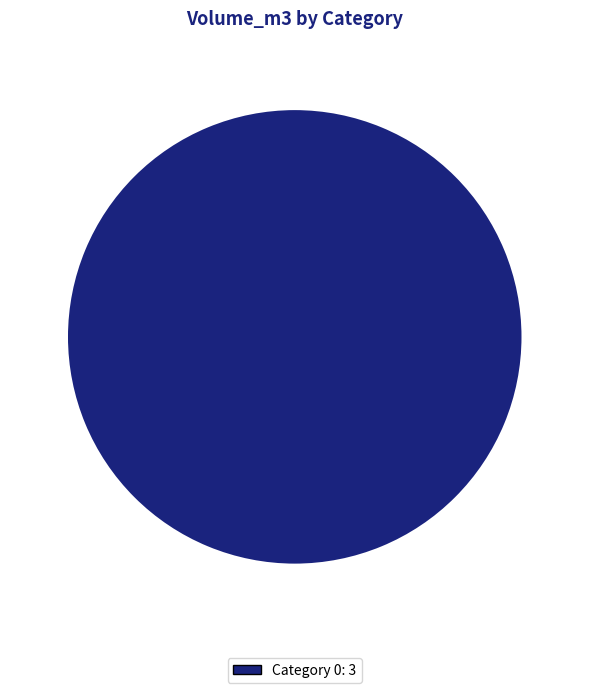

Count the number of slices in the pie.

1